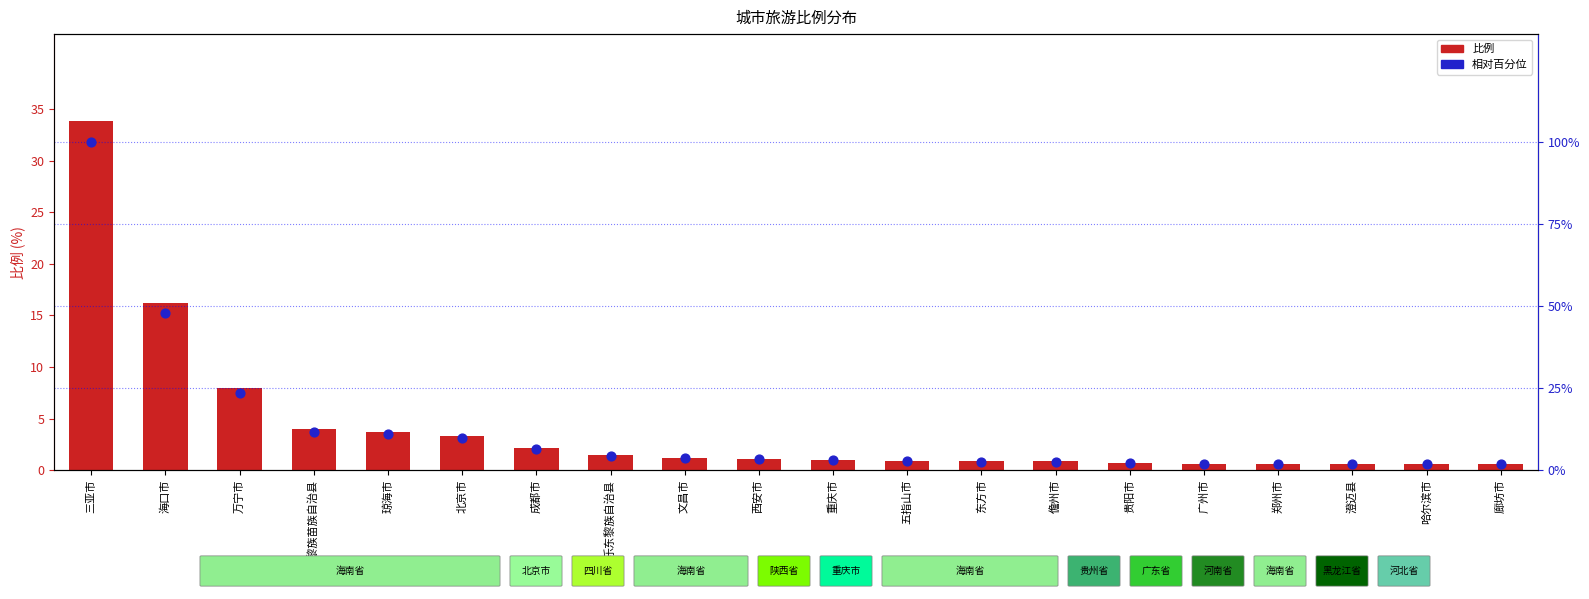

Which series has the largest total across all categories?

相对百分位